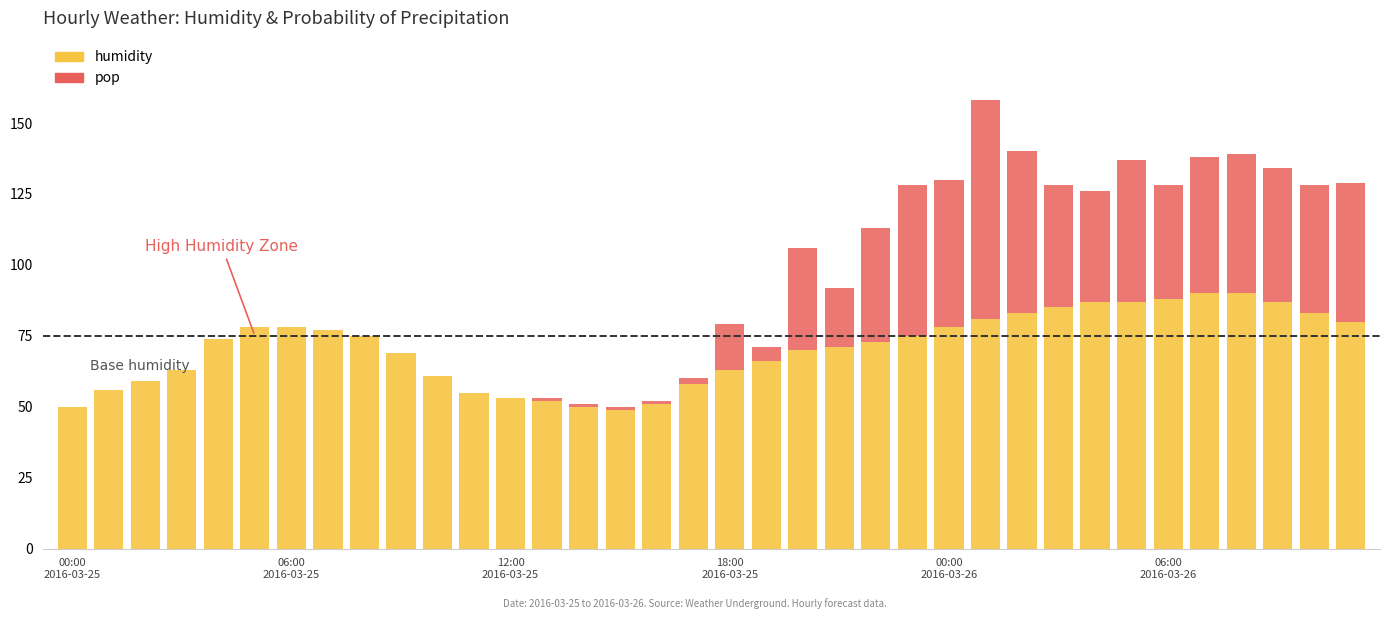

What is the maximum value for humidity?

90